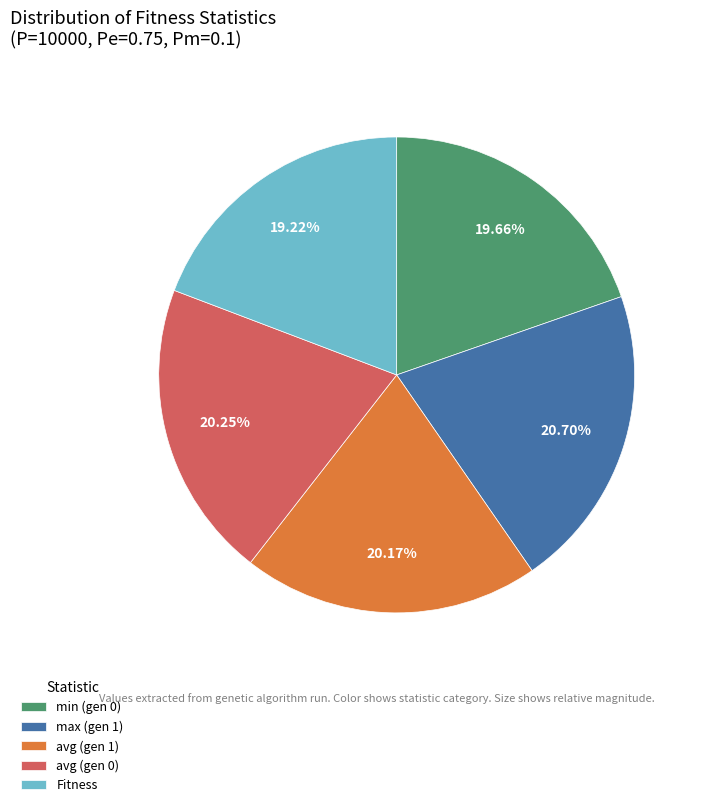

To the nearest percent, what is the combined percentage of min (gen 0) and avg (gen 1)?

40%